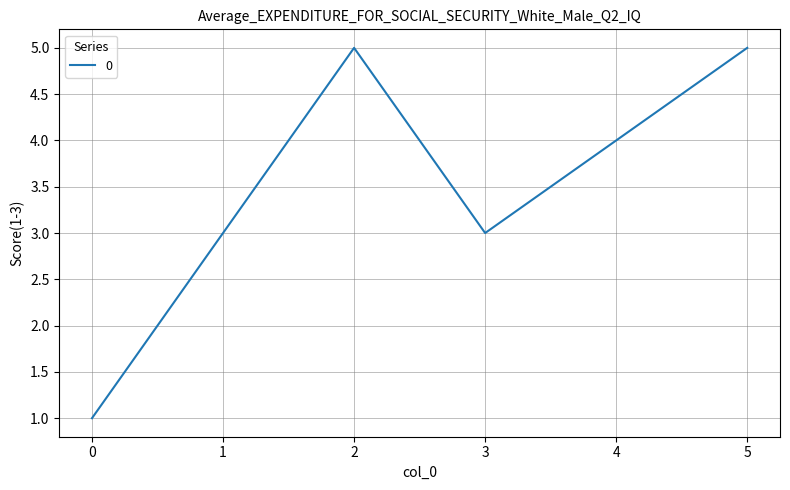

The chart shows a value of 5 at 5. True or false?

True